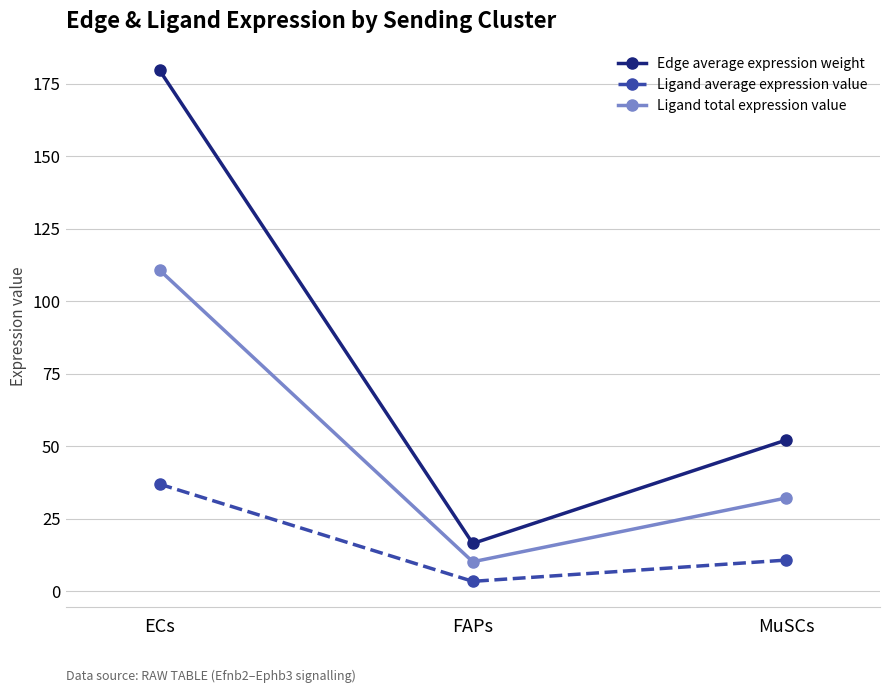

At which label is Ligand average expression value closest to 20?

MuSCs